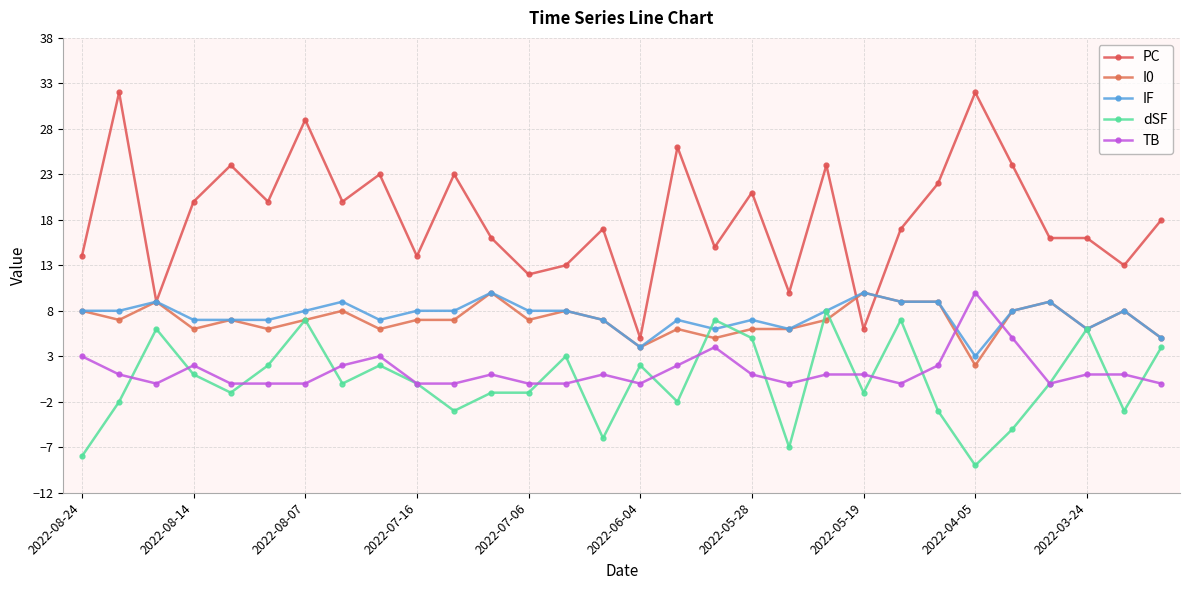

True or false: PC and dSF intersect in this chart.

False